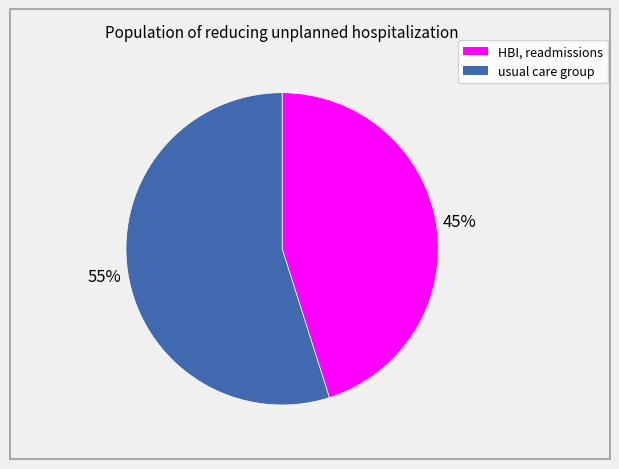

How many segments does this pie chart have?

2